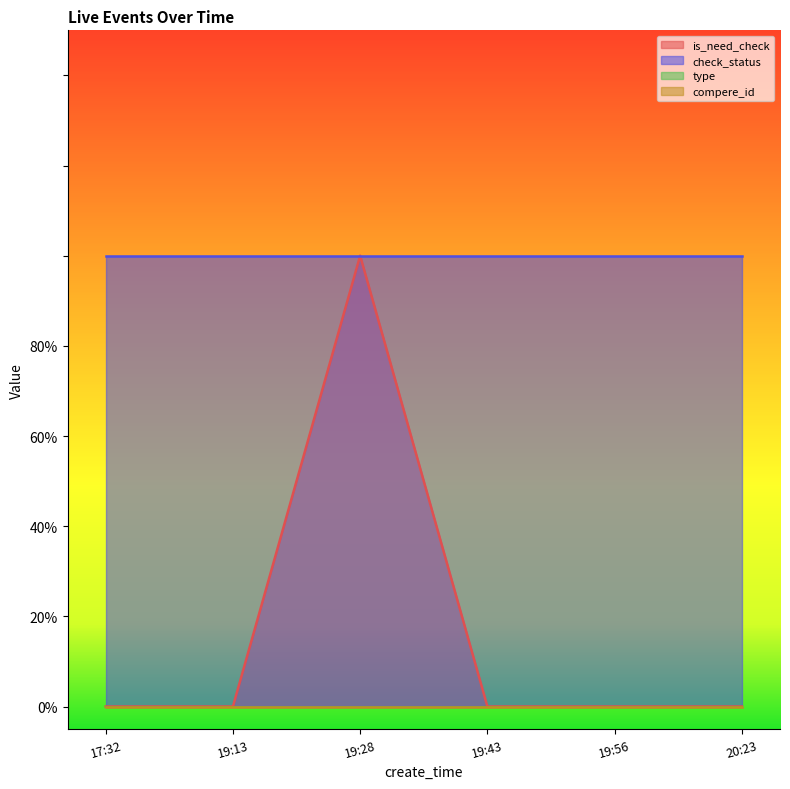

Is it true that is_need_check equals -1 at 17:32?

False